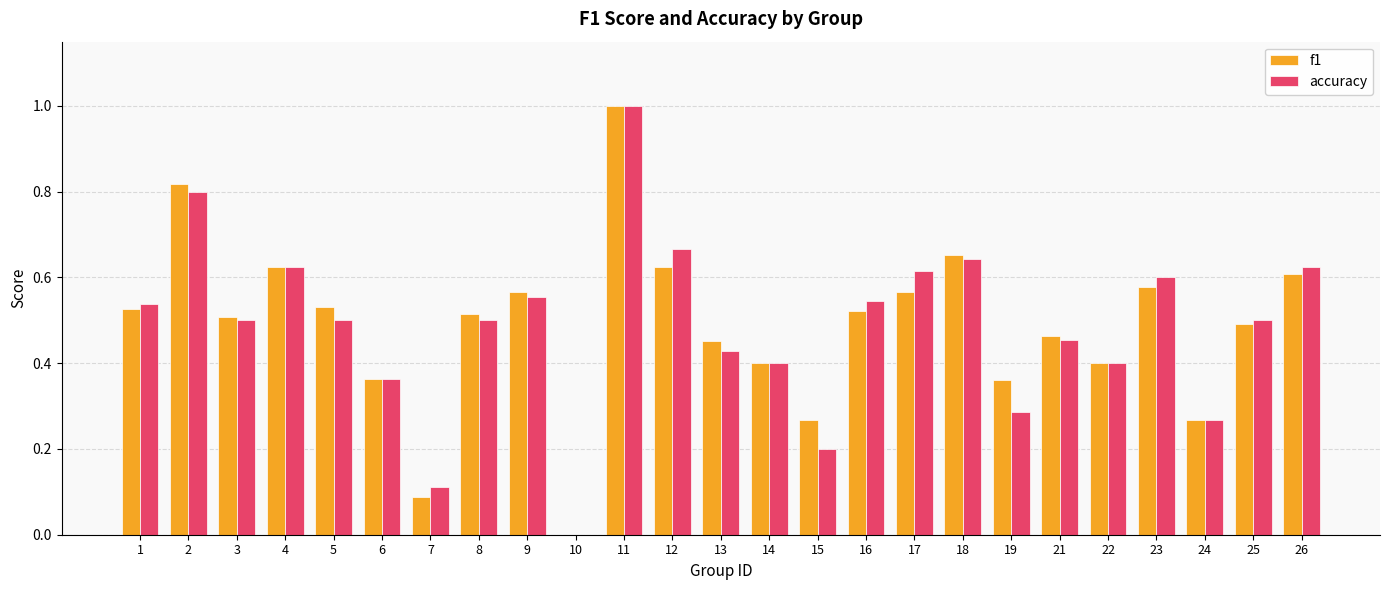

What is the total value across all series at 5?

1.0